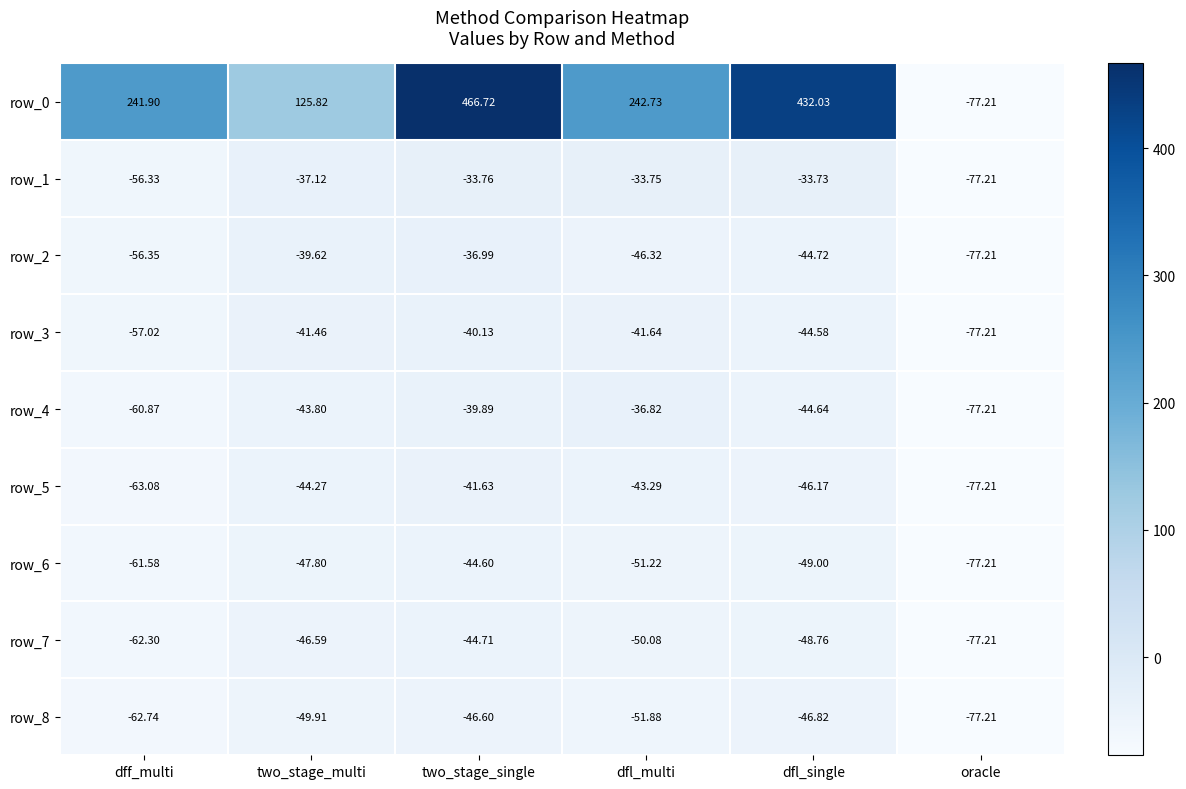

At which category is the sum across all series the highest?

two_stage_single